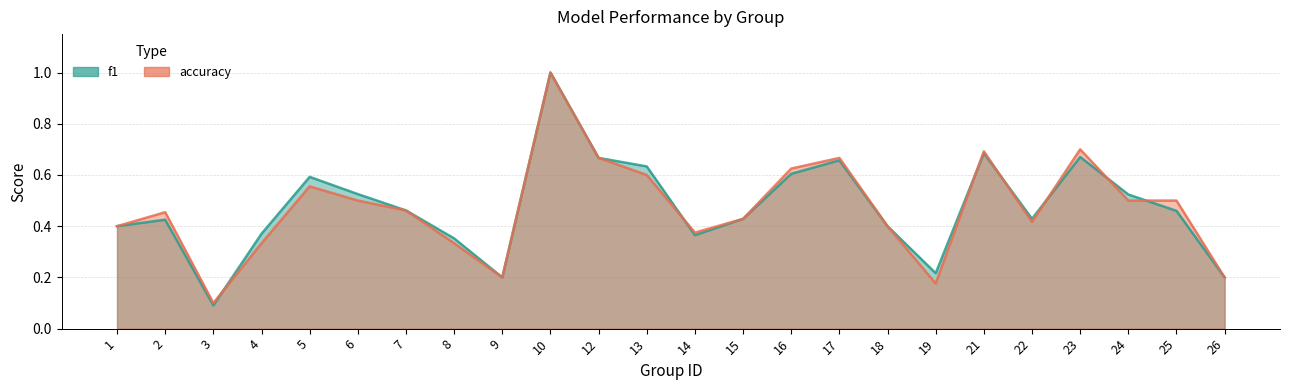

The value of f1 at 15 is 0.6. True or false?

False